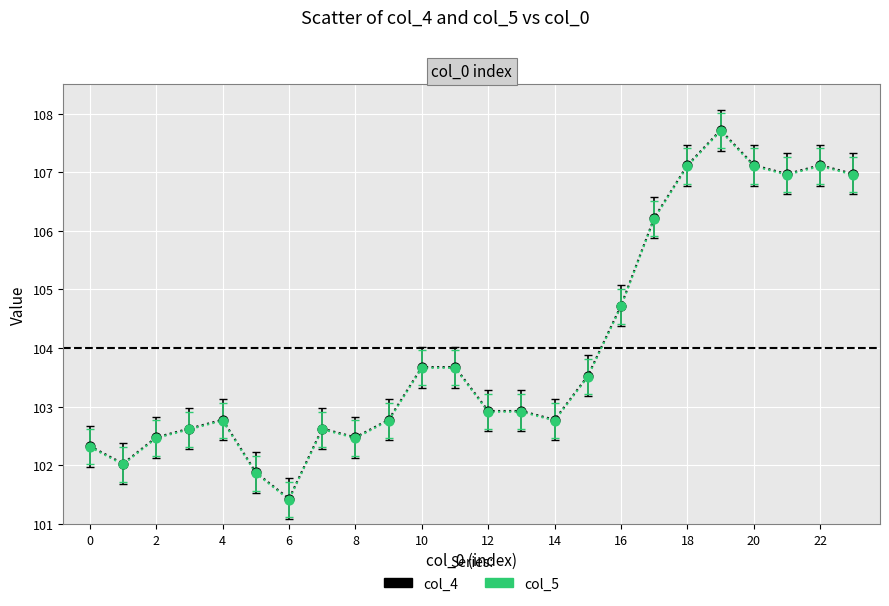

What are all the series names shown in the legend?

col_4, col_5